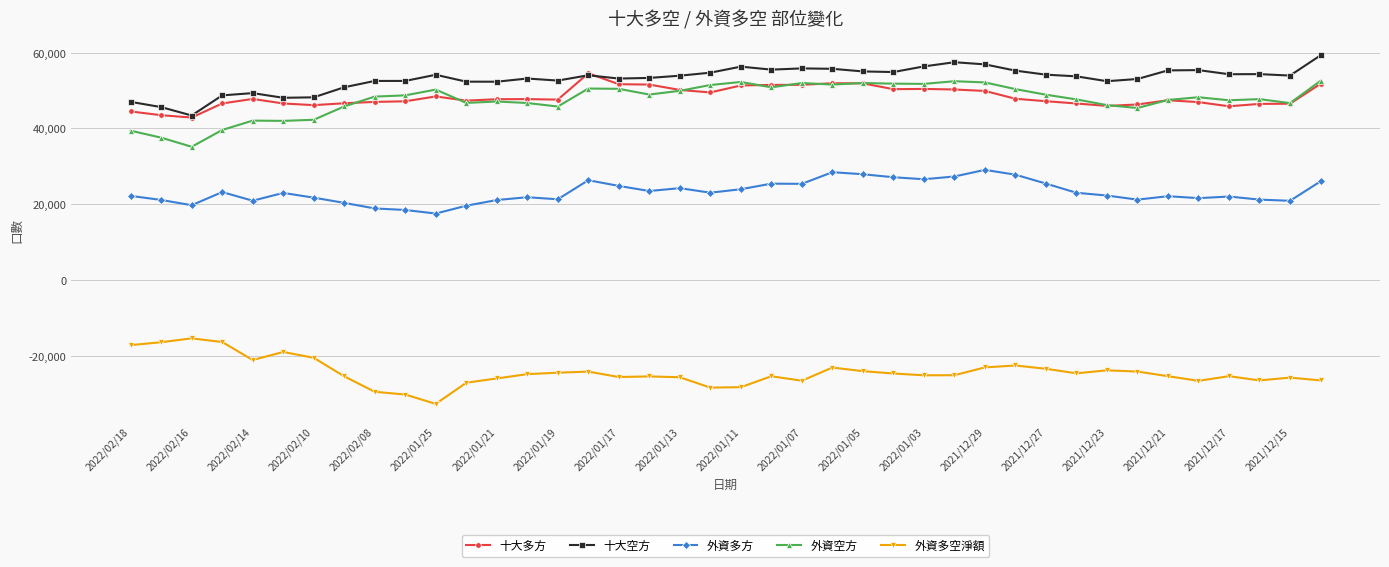

What is the value of the 十大多方 point at the 32nd from the left?

46586